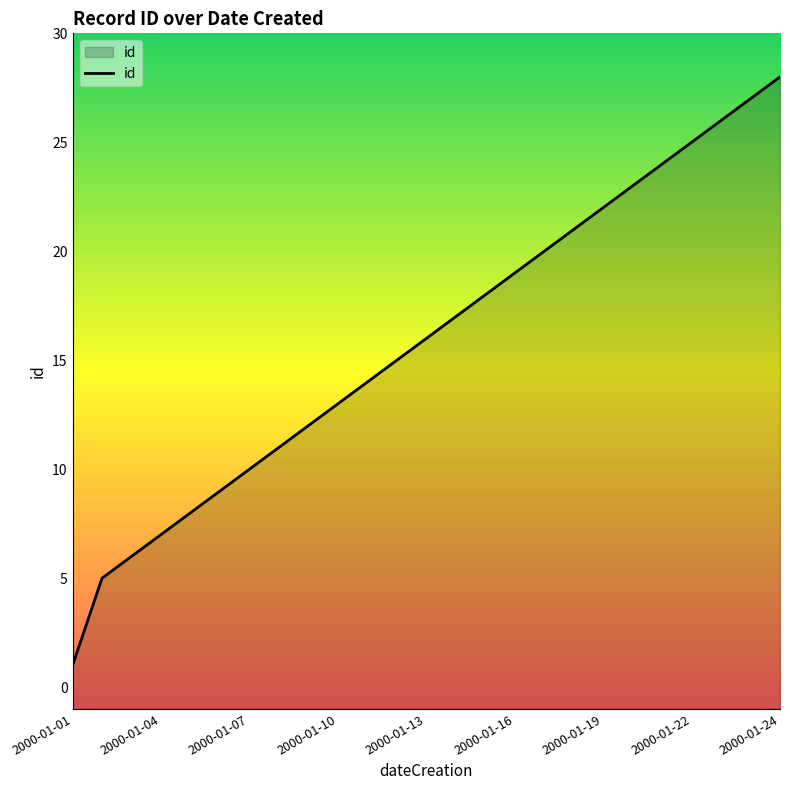

What is the value of the 2nd point from the left?

5